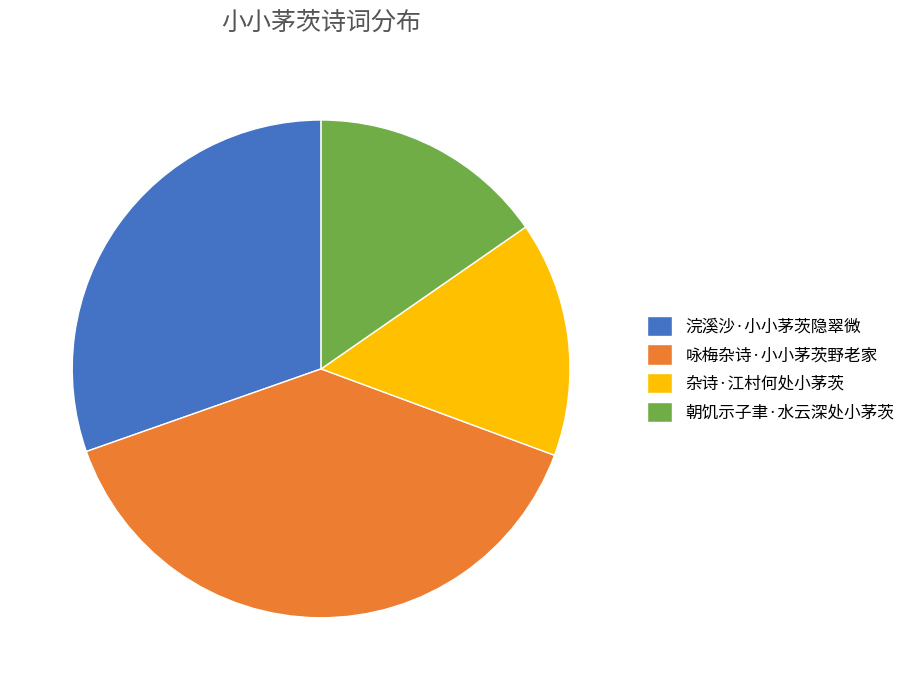

Which slice is the largest?

咏梅杂诗·小小茅茨野老家